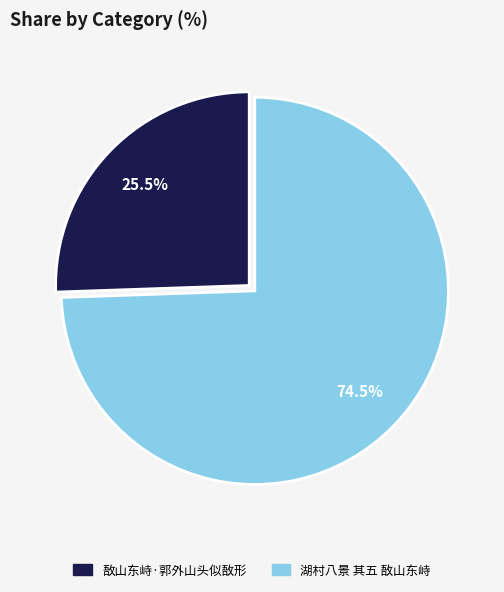

How many slices are in this pie chart?

2